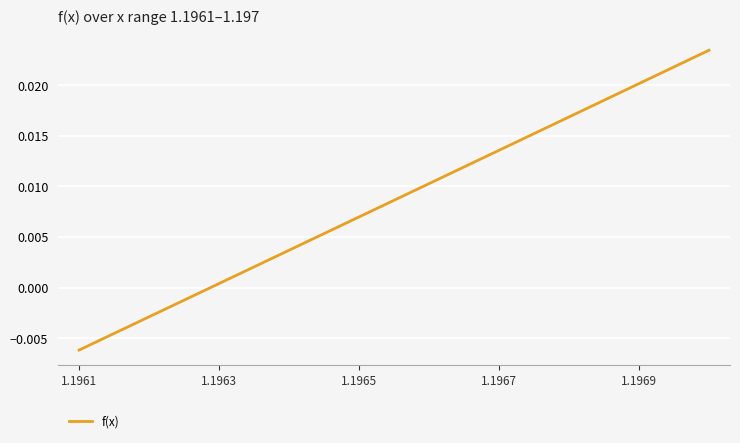

How many categories are shown in the chart?

10